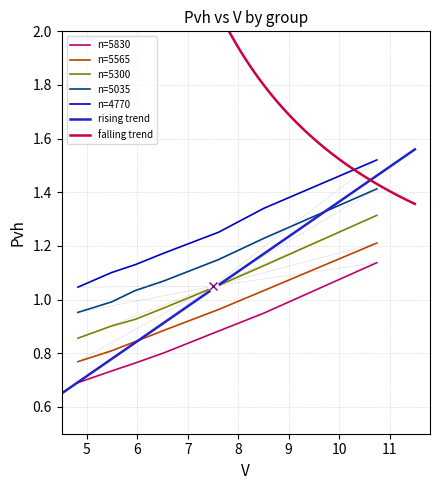

True or false: n=4770 and n=5035 intersect in this chart.

False